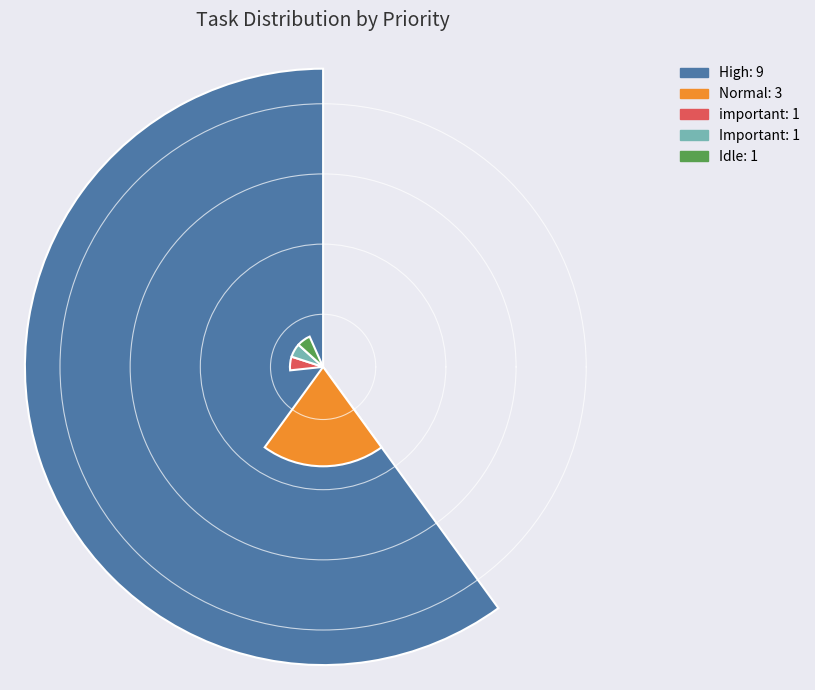

Which category has the biggest portion of the pie?

High